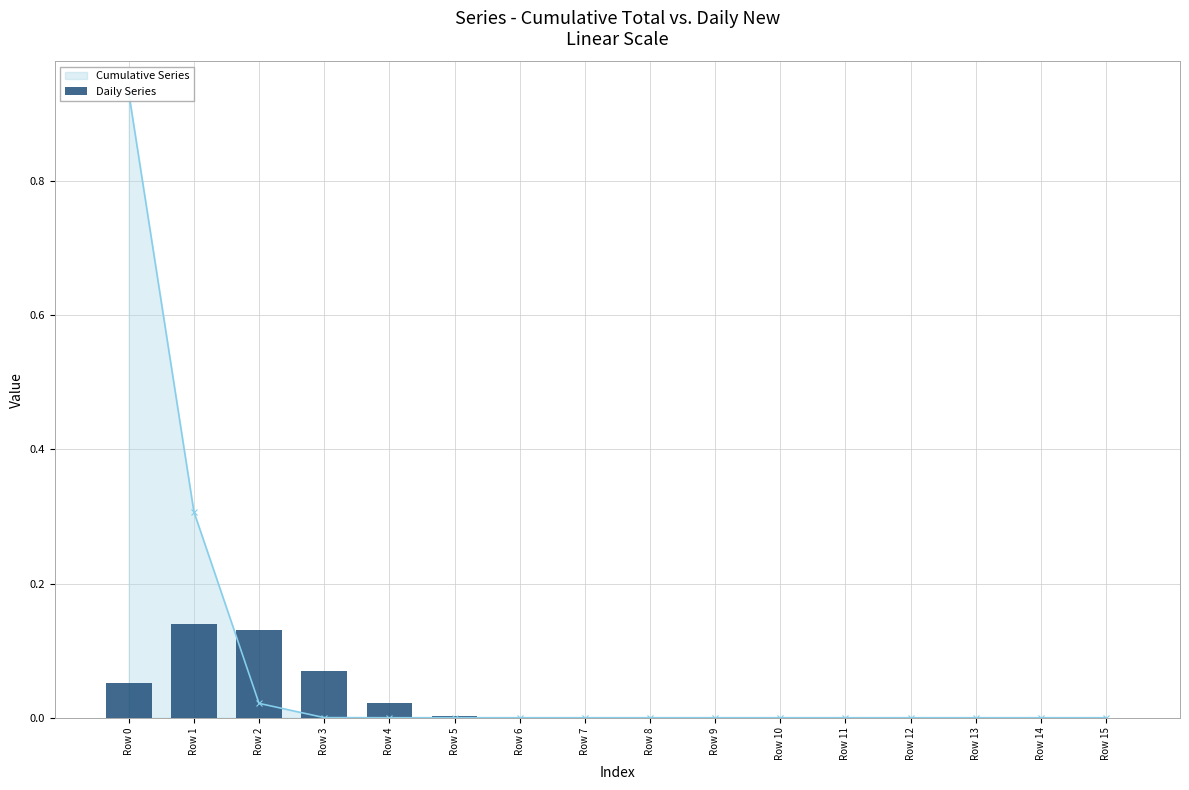

Rank the categories by value from lowest to highest.

Row 15, Row 14, Row 7, Row 13, Row 6, Row 12, Row 11, Row 8, Row 10, Row 9, Row 5, Row 4, Row 0, Row 3, Row 2, Row 1